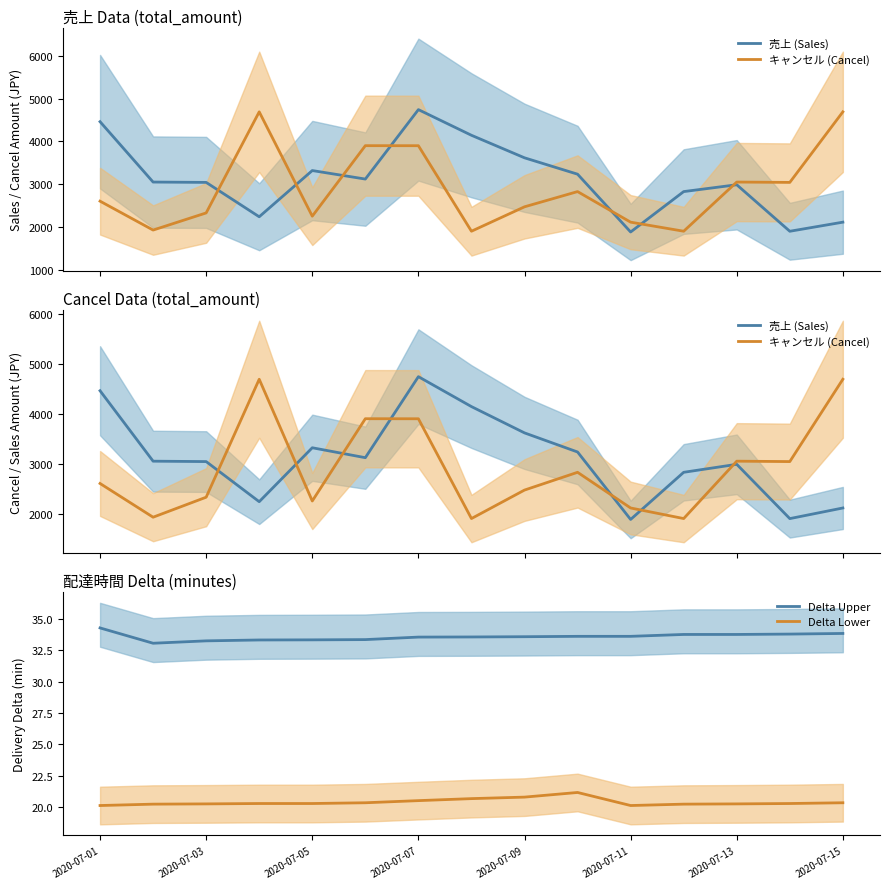

Is the value of Delta Upper at 13 greater than the value of 売上 (Sales) at 13?

No